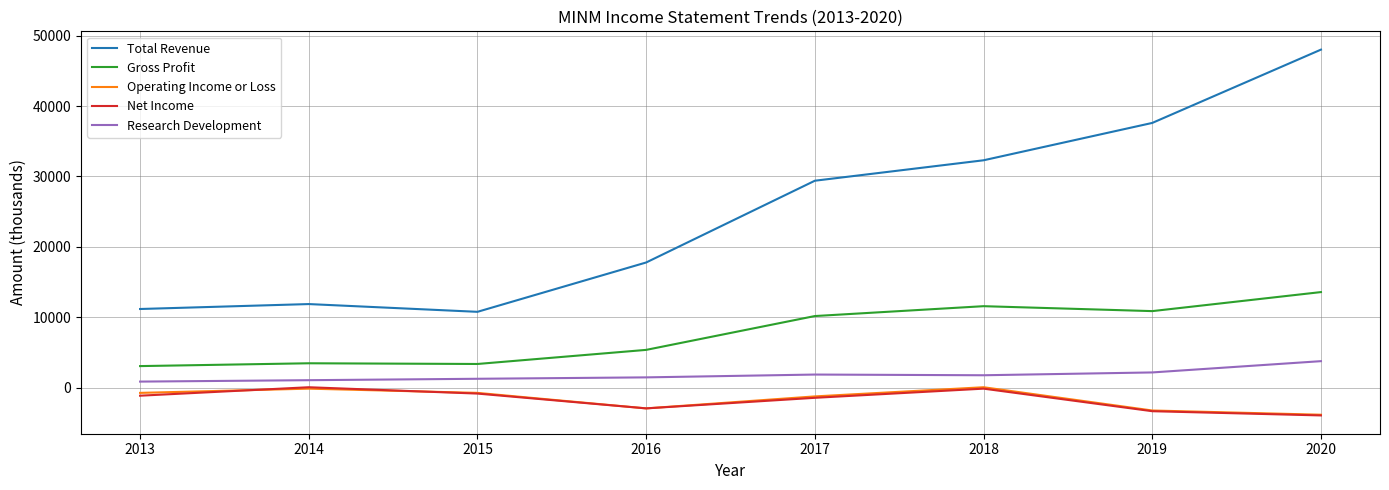

Read the Total Revenue value at 2015.

10800